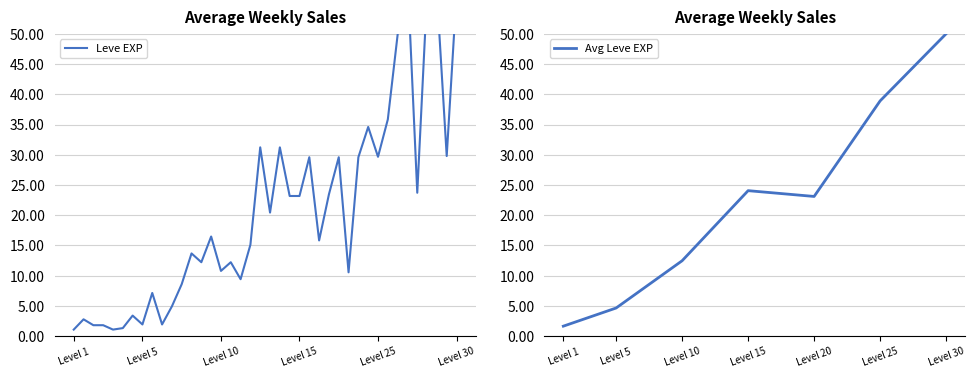

The chart shows a value of 44.4 at 15. True or false?

False